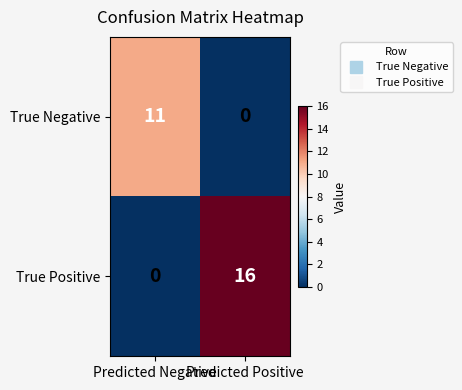

Is it true that True Positive equals 8 at Predicted Negative?

False